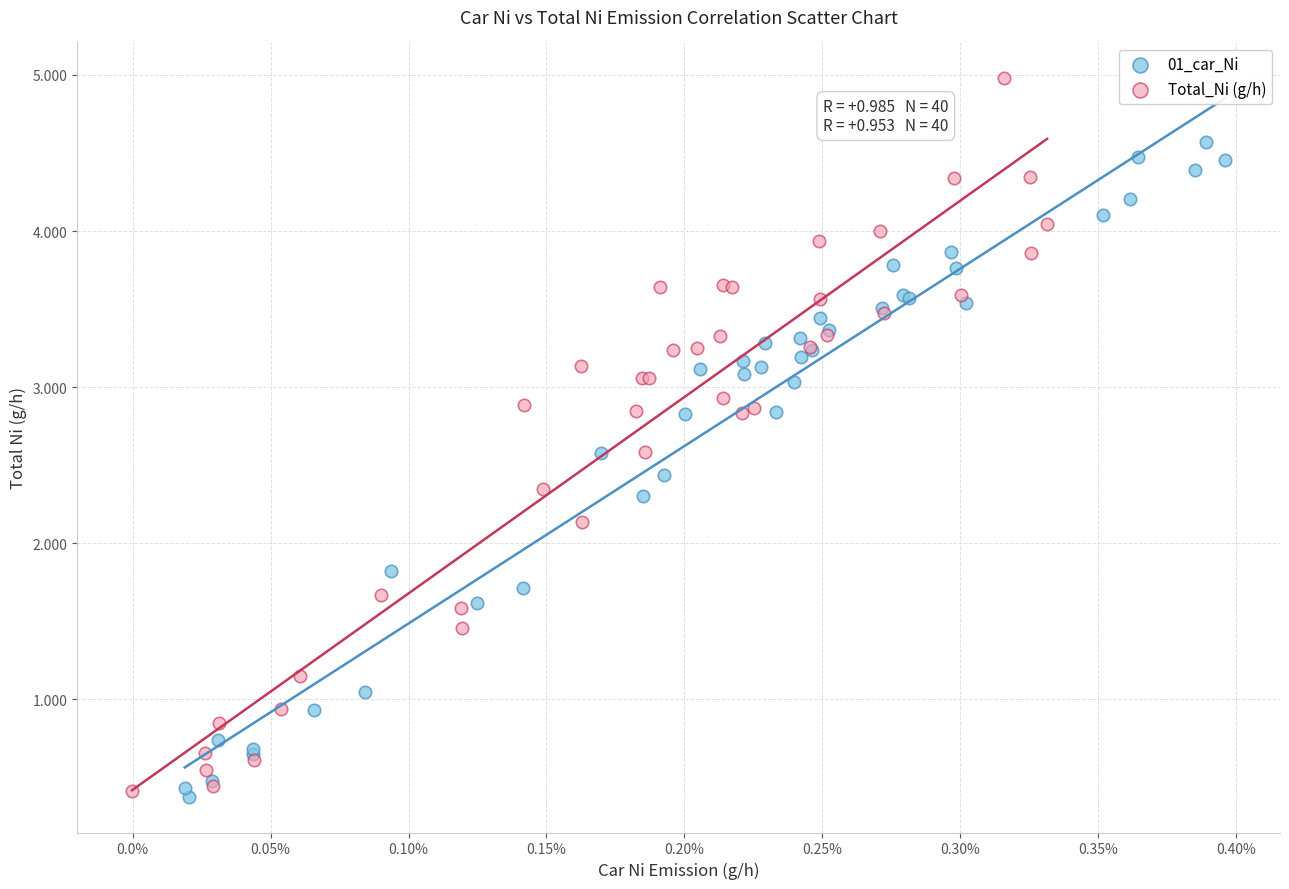

Which series has the largest Y range (max minus min)?

Total_Ni (g/h)